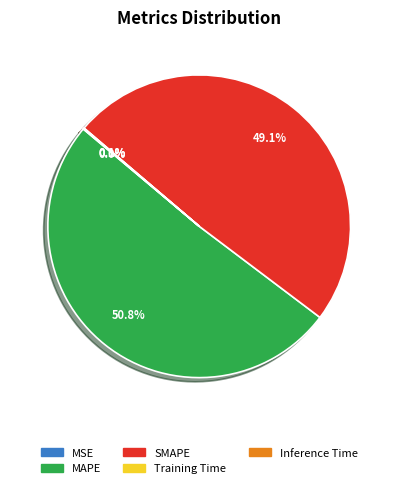

Which slice is the largest?

MAPE